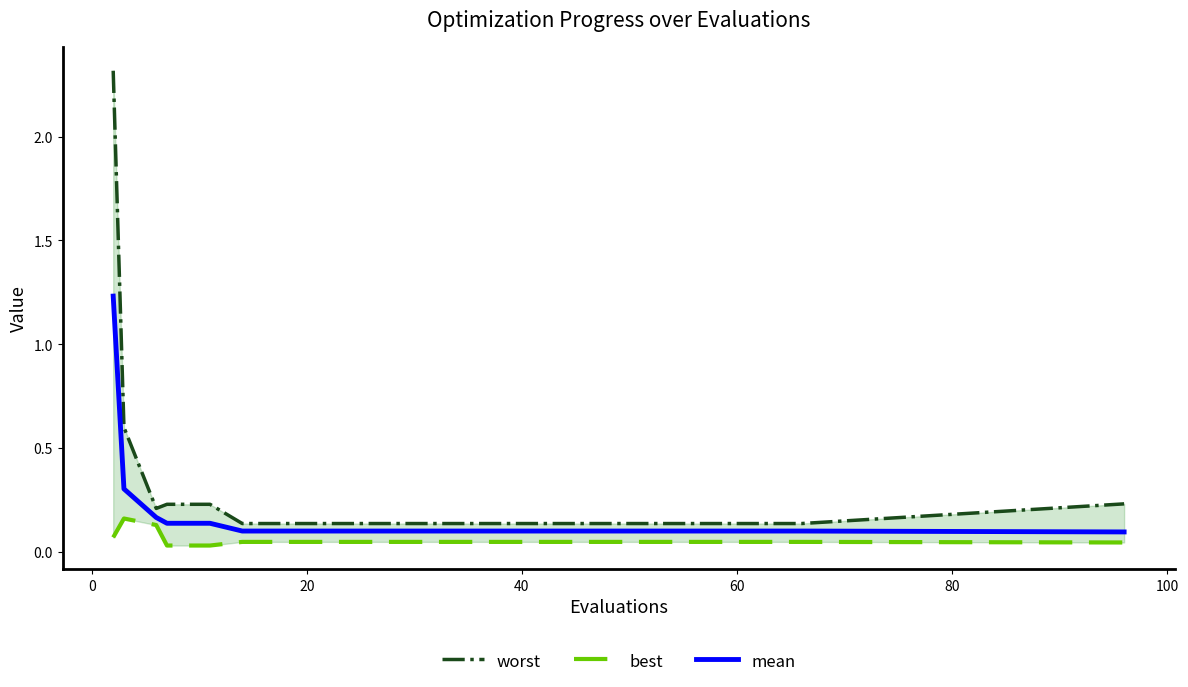

Is the value of mean at 9 greater than the value of best at 19?

Yes